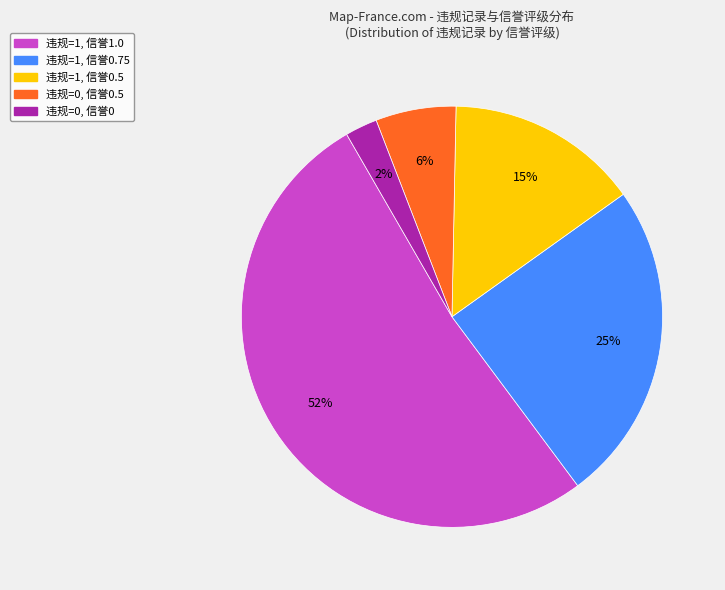

What is the largest slice in the pie chart?

违规=1, 信誉1.0